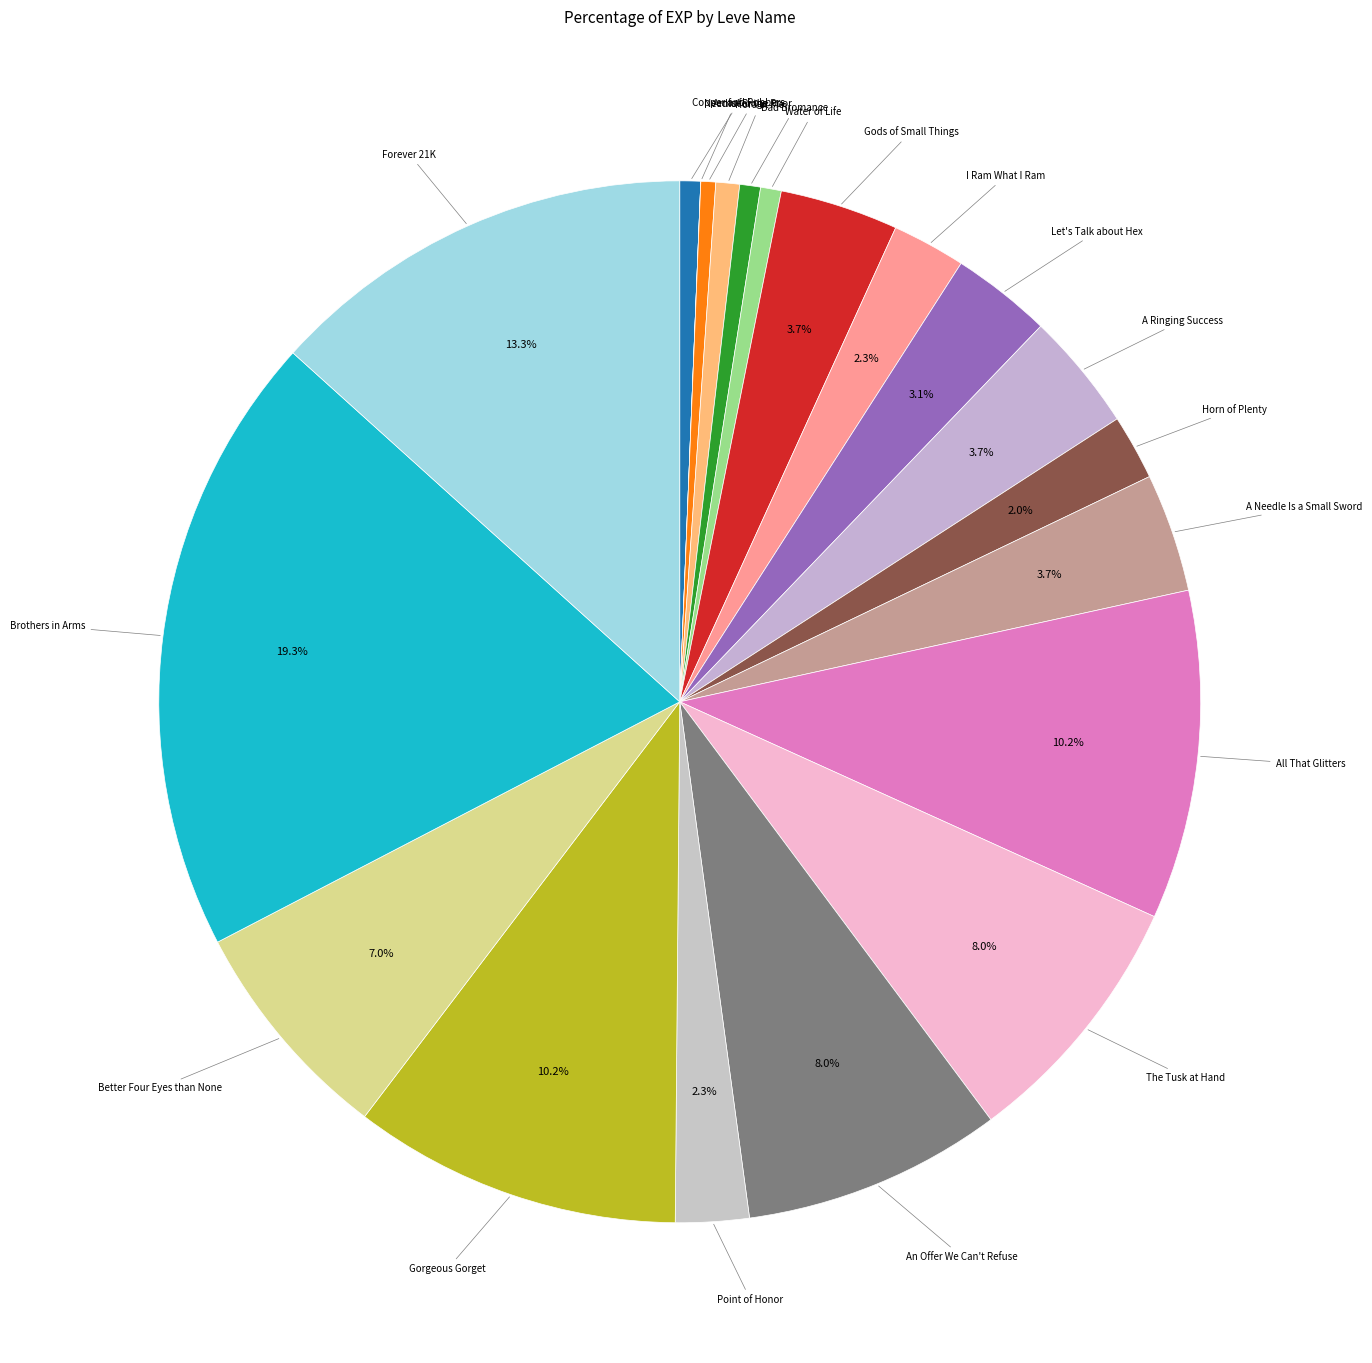

Is it true that I Ram What I Ram is 2% of the pie?

True